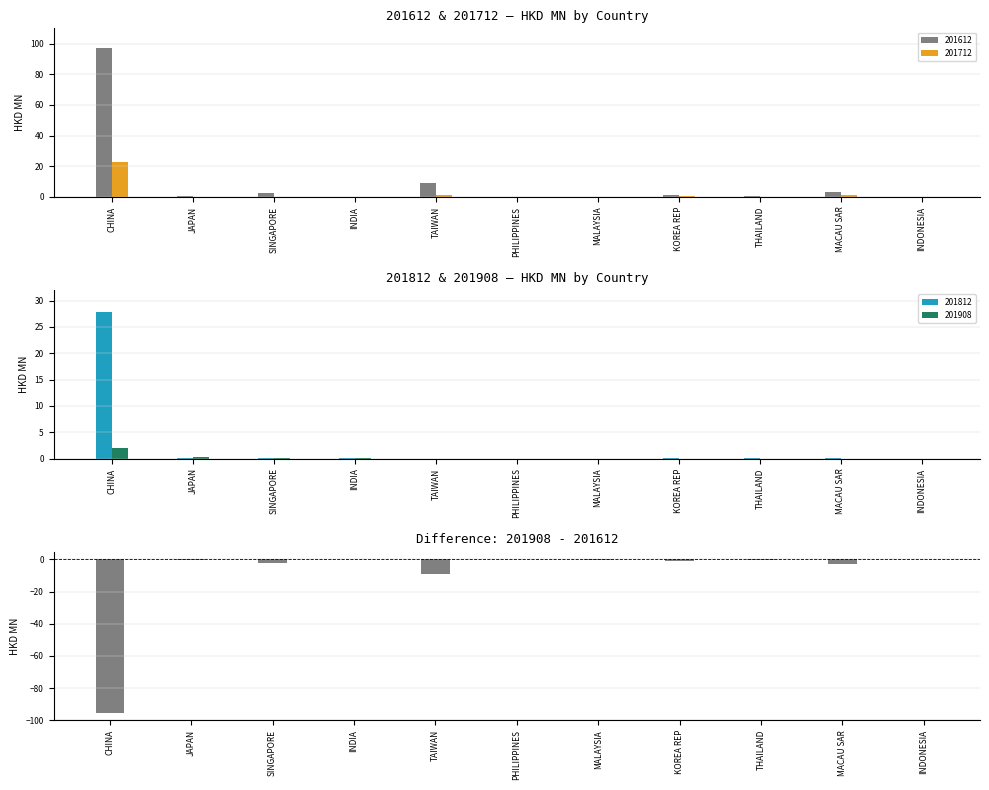

The chart shows a value of -0.6 at MACAU SAR. True or false?

False